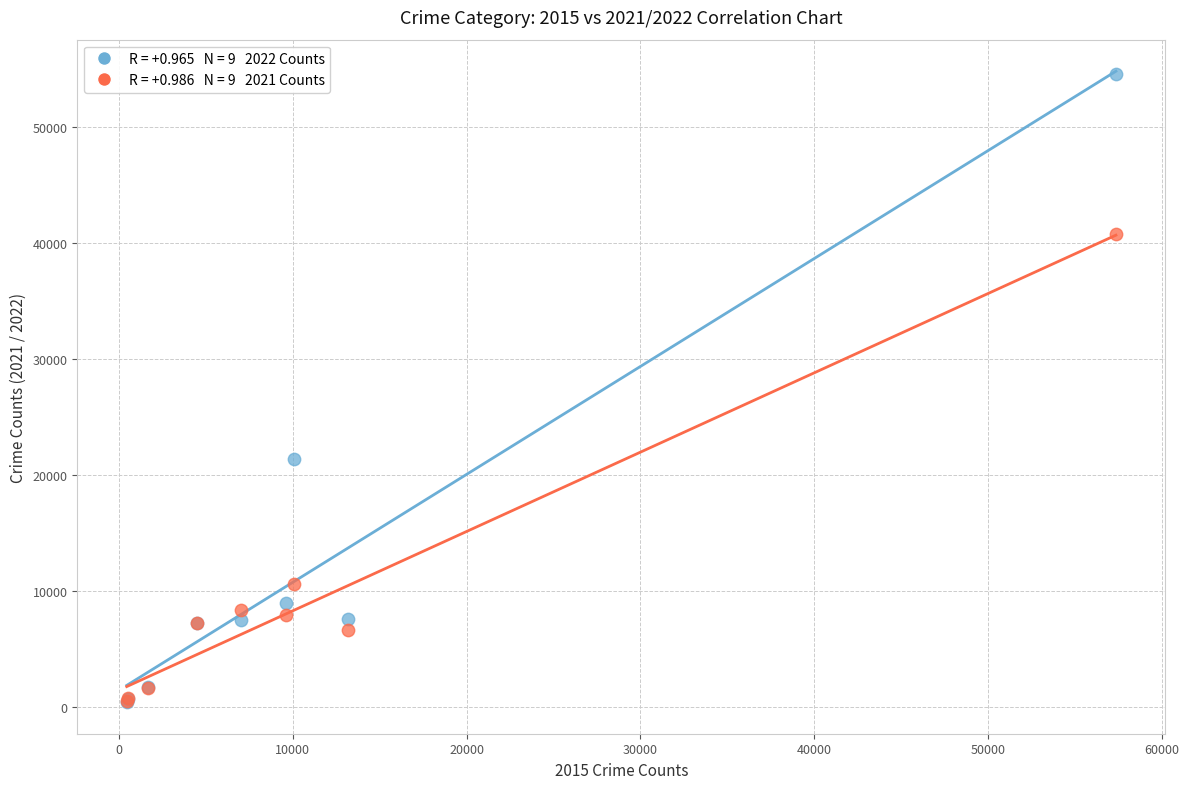

Across all series, what Y value is closest to 27521?

21407